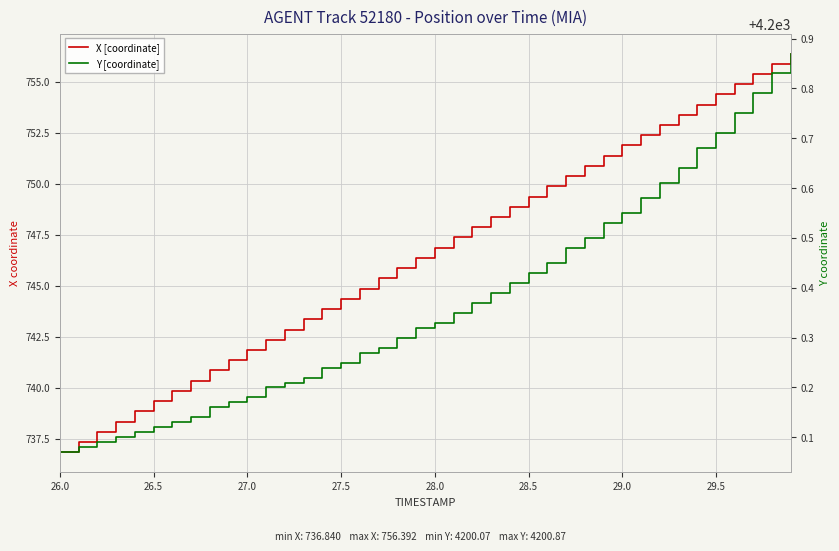

What is the sum of all Y [coordinate] values?

168014.9